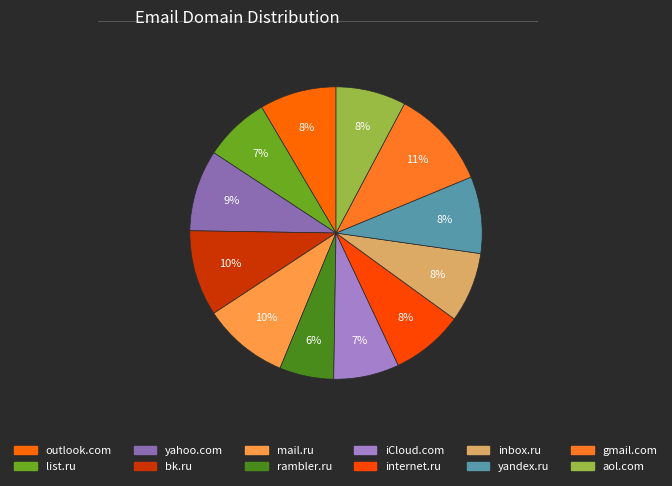

To the nearest percent, what portion does yandex.ru represent?

8%